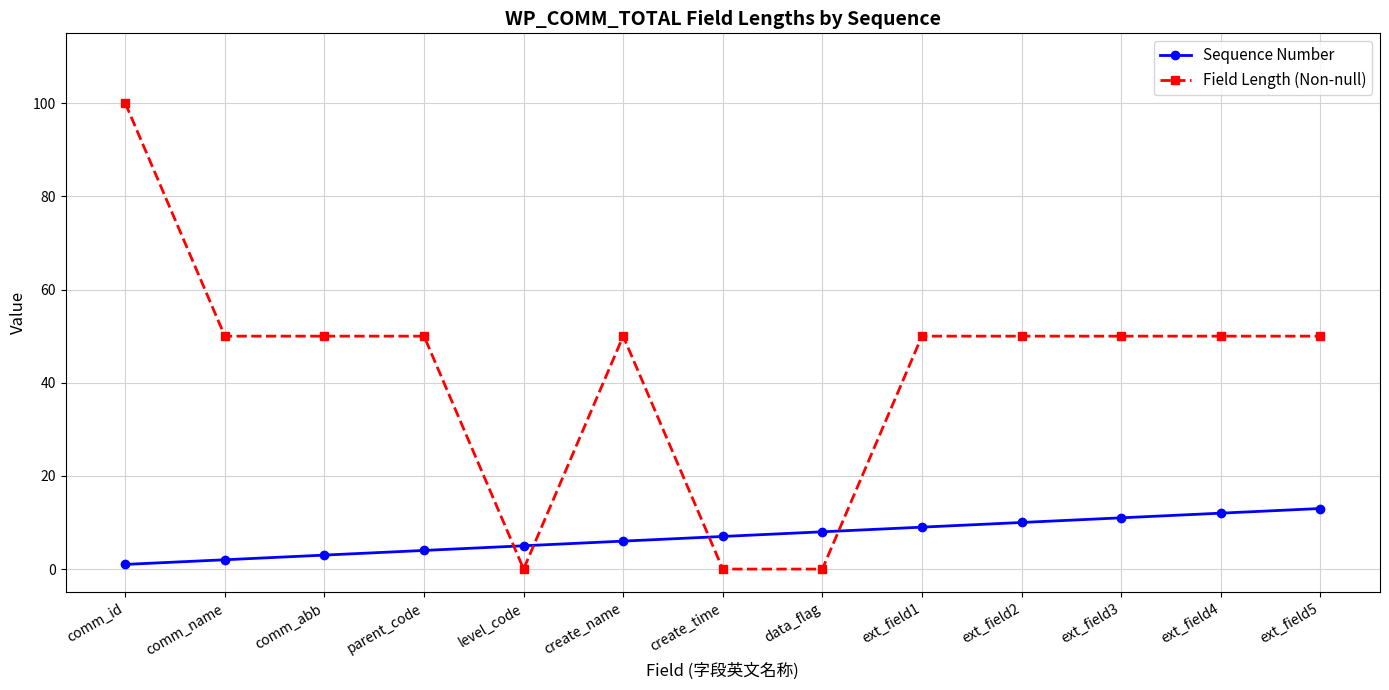

Which series has the largest range (max minus min)?

Field Length (Non-null)